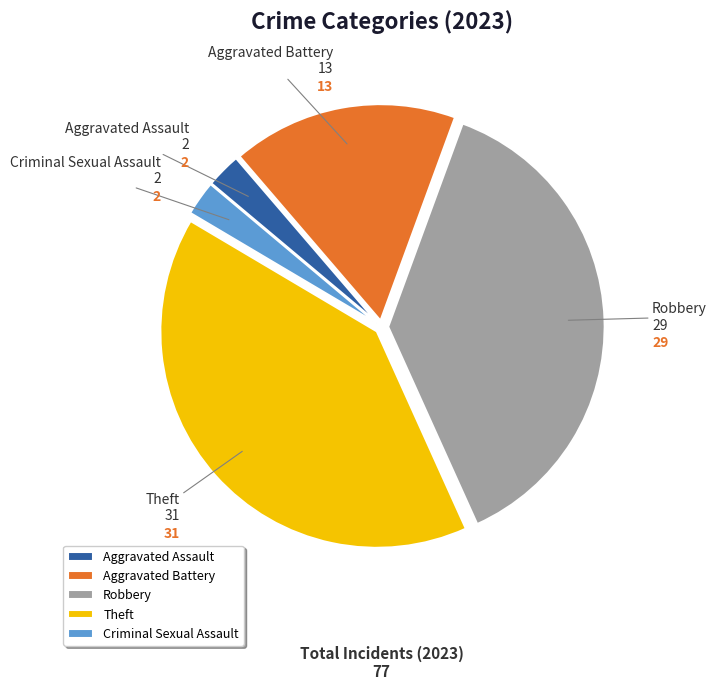

Does Theft represent more than half of the total?

No